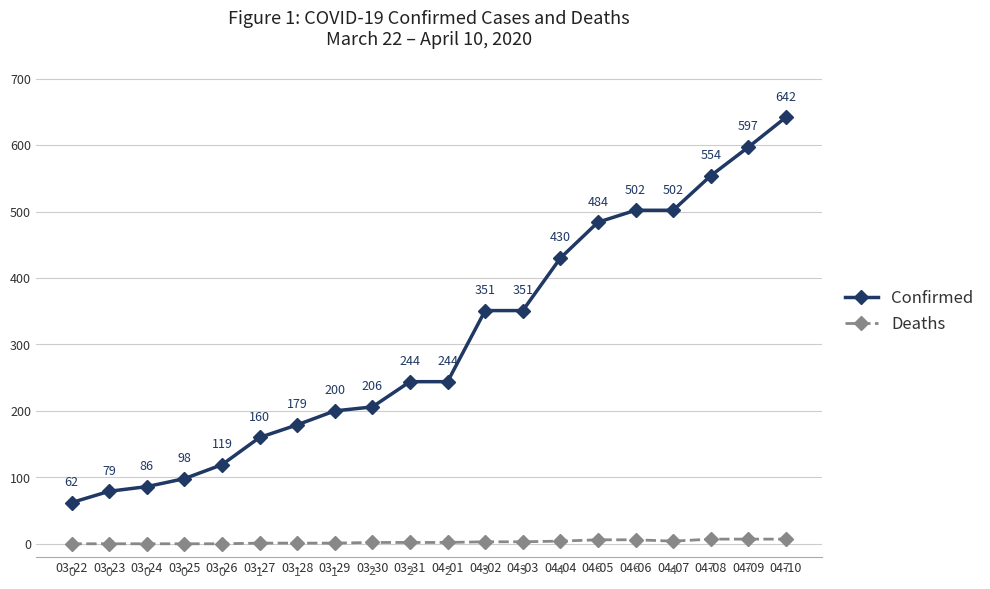

What is the value of the Confirmed point at the 4th from the left?

98